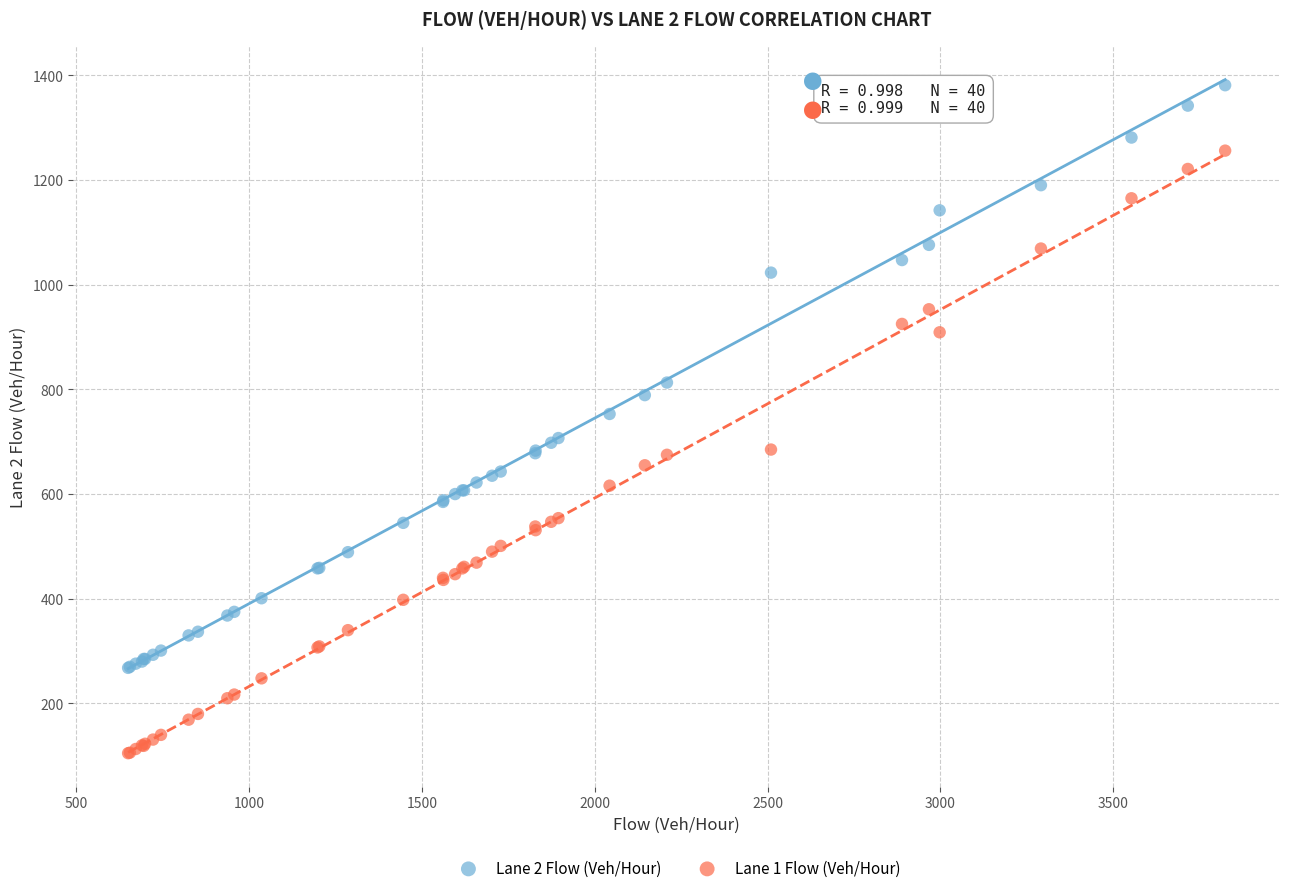

What are all the series names shown in the legend?

Lane 2 Flow (Veh/Hour), Lane 1 Flow (Veh/Hour)